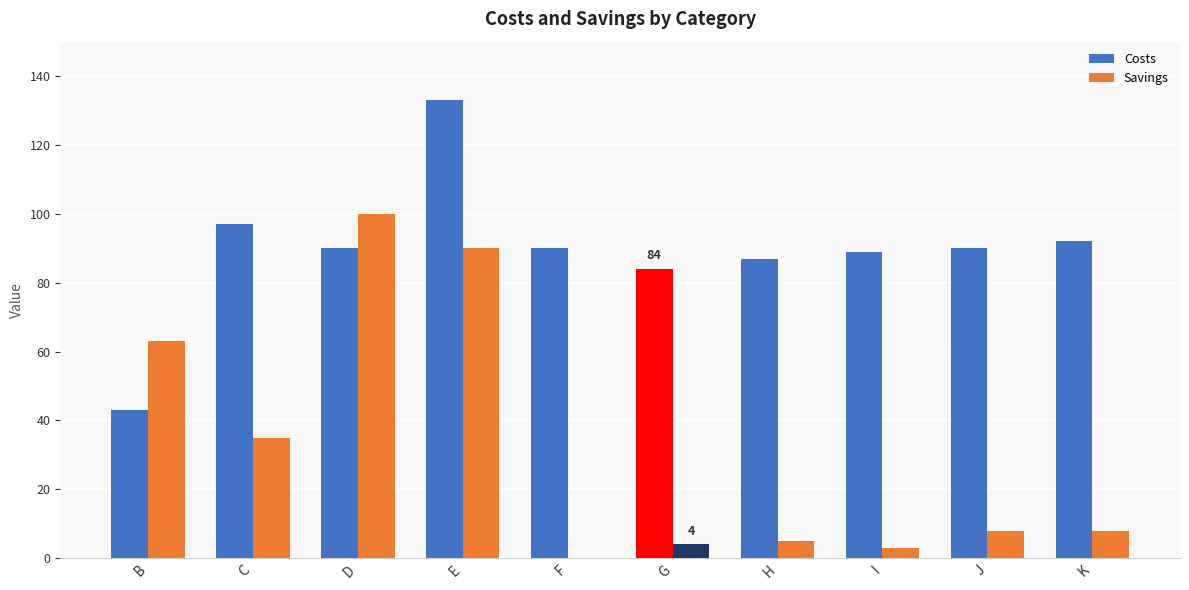

Between D and F, which series saw the biggest shift?

Savings